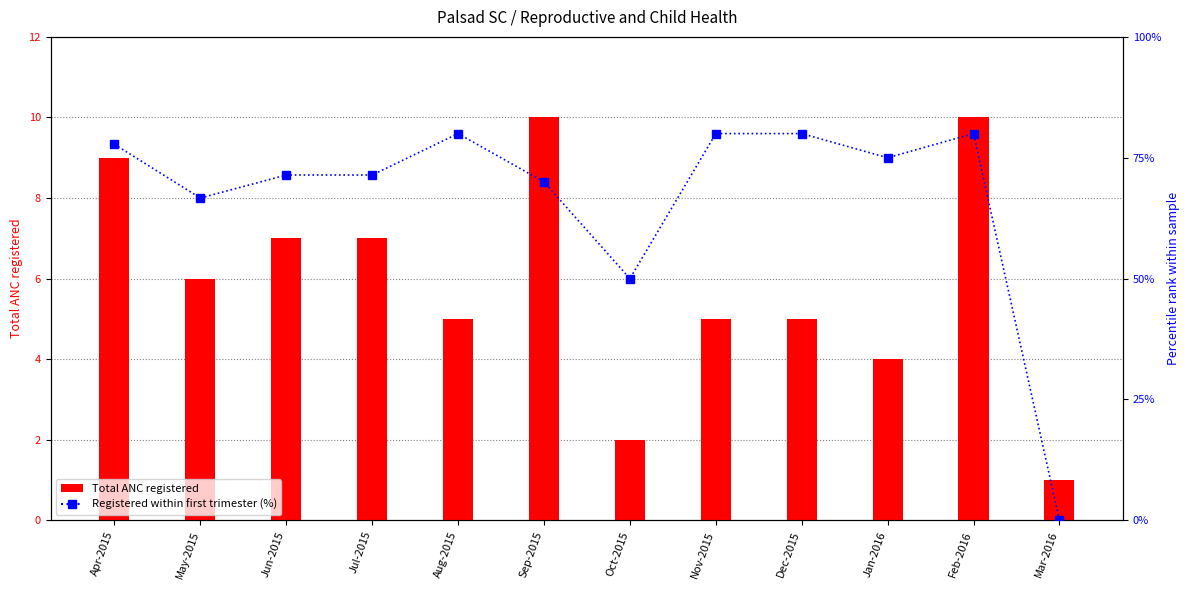

Between Oct-2015 and Jun-2015, which is larger?

Jun-2015